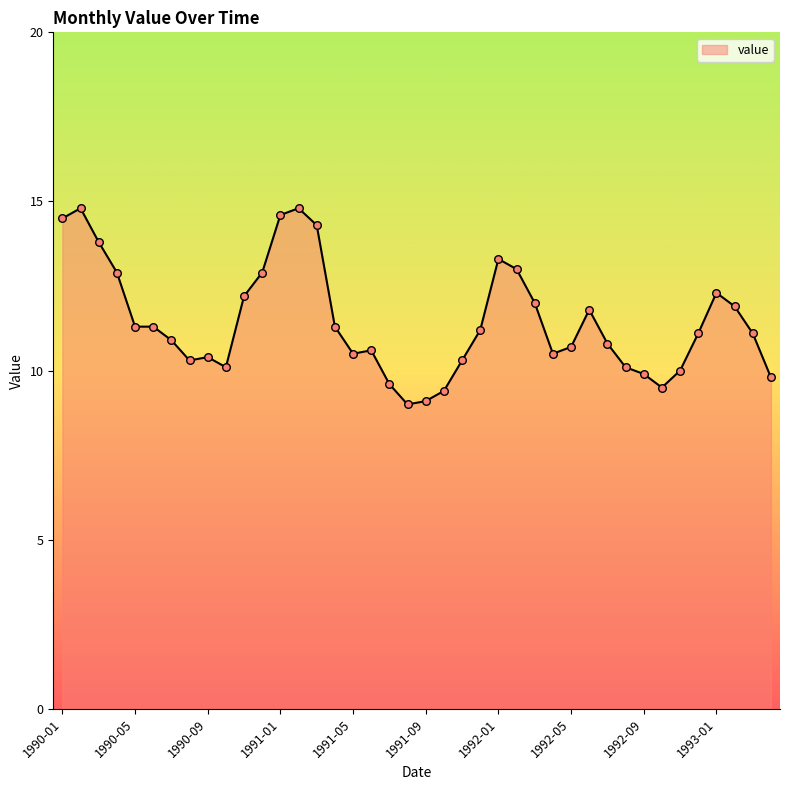

What is the smallest value displayed?

9.0